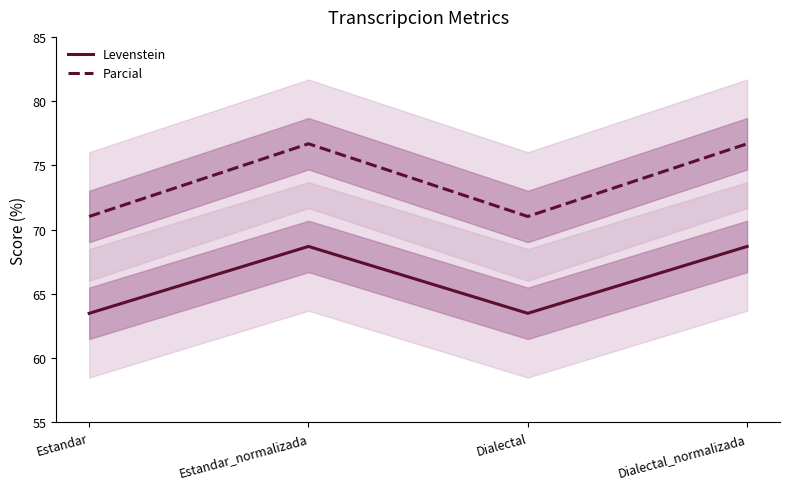

How many lines are shown in the chart?

2